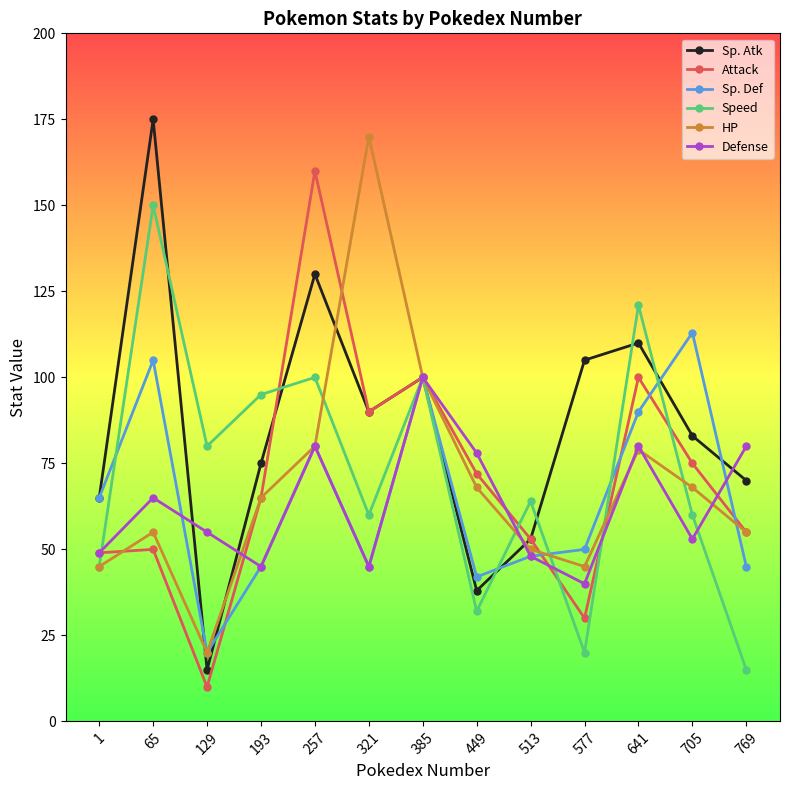

Reading right to left, list all the values displayed in this chart.

Sp. Atk: 769=70	705=83	641=110	577=105	513=53	449=38	385=100	321=90	257=130	193=75	129=15	65=175	1=65
Attack: 769=55	705=75	641=100	577=30	513=53	449=72	385=100	321=90	257=160	193=65	129=10	65=50	1=49
Sp. Def: 769=45	705=113	641=90	577=50	513=48	449=42	385=100	321=45	257=80	193=45	129=20	65=105	1=65
Speed: 769=15	705=60	641=121	577=20	513=64	449=32	385=100	321=60	257=100	193=95	129=80	65=150	1=45
HP: 769=55	705=68	641=79	577=45	513=50	449=68	385=100	321=170	257=80	193=65	129=20	65=55	1=45
Defense: 769=80	705=53	641=80	577=40	513=48	449=78	385=100	321=45	257=80	193=45	129=55	65=65	1=49